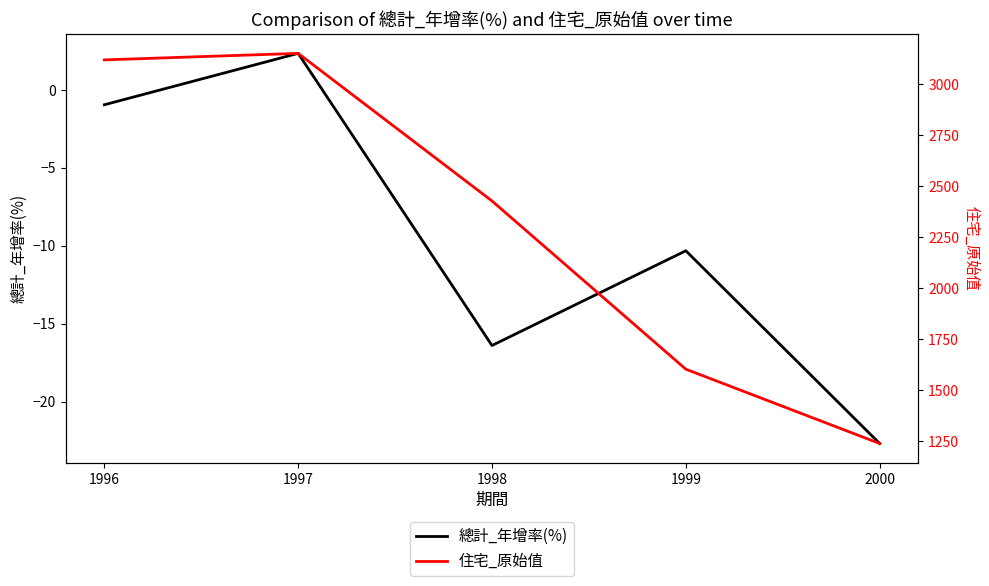

What is the value of the 總計_年增率(%) point at the 3rd from the left?

-16.4